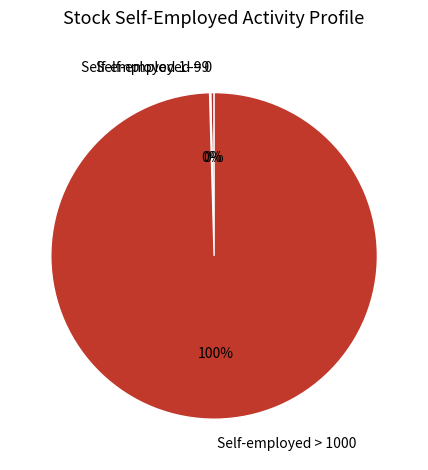

To the nearest percent, what is the average slice percentage?

33%